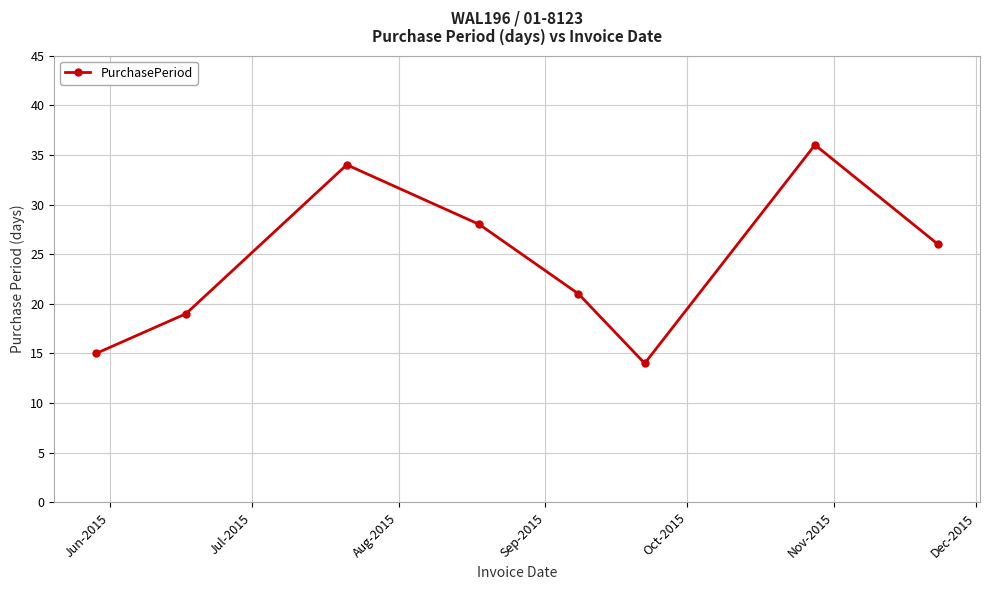

Reading left to right, transcribe all the data shown in this chart.

15	19	34	28	21	14	36	26